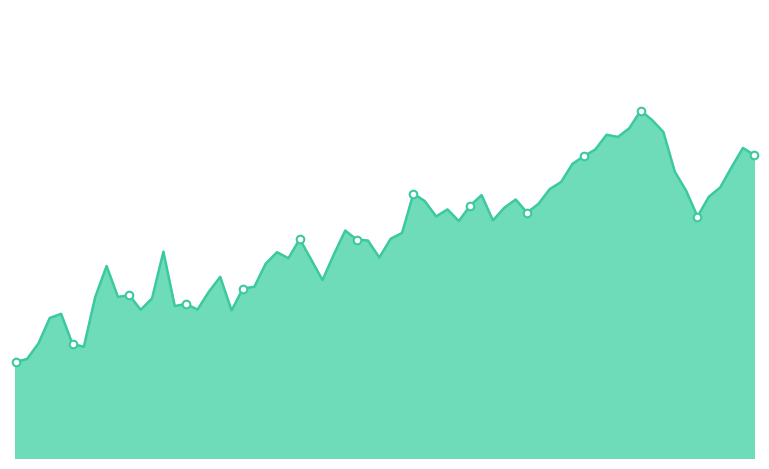

How many lines are shown in the chart?

1